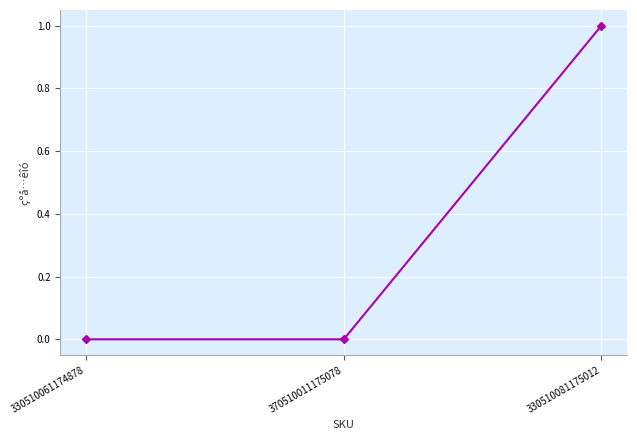

Is it true that the value at 330510081175012 is 0?

False